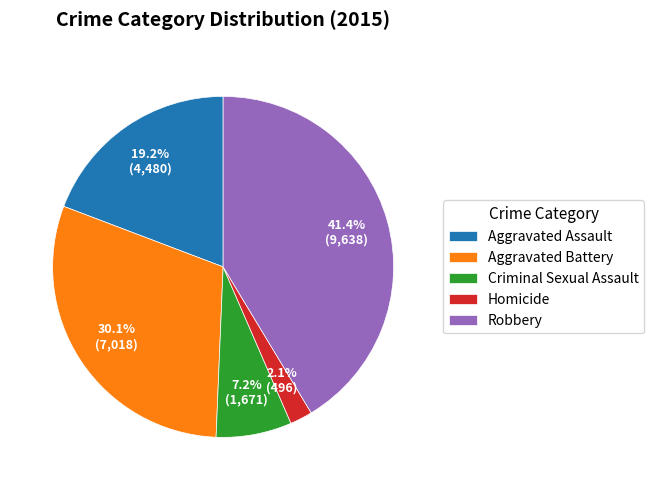

What is the smallest slice in the pie chart?

Homicide